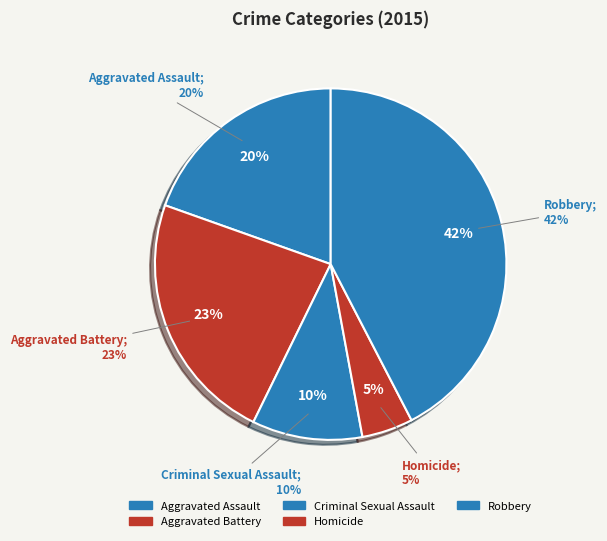

Is Criminal Sexual Assault the majority of the pie?

No